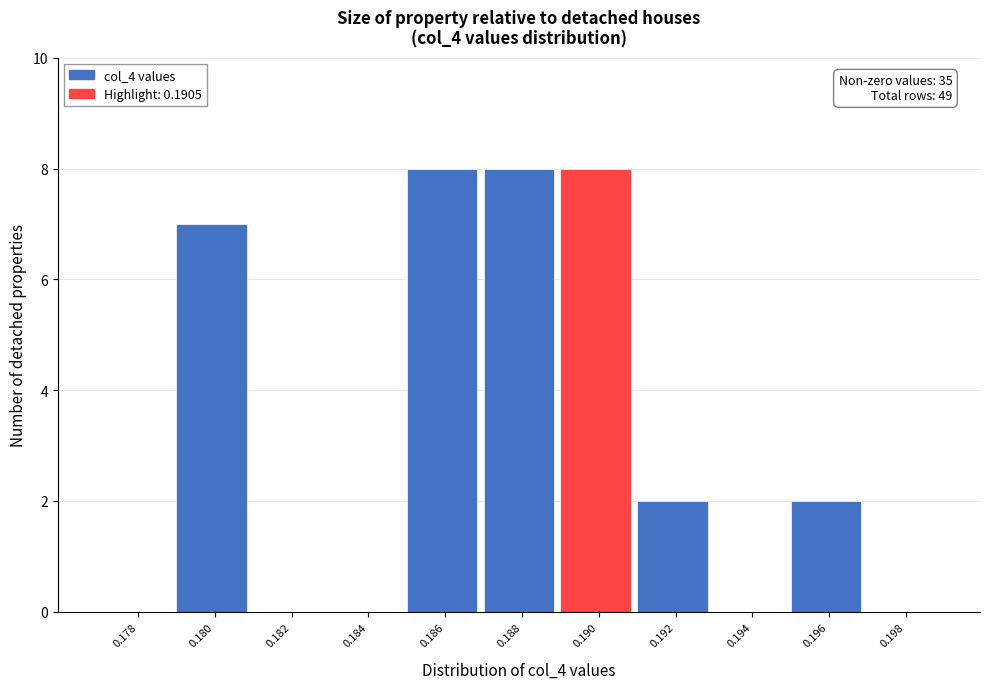

Reading right to left, what are all the values shown in this chart?

0.198=0	0.196=2	0.194=0	0.192=2	0.190=8	0.188=8	0.186=8	0.184=0	0.182=0	0.180=7	0.178=0